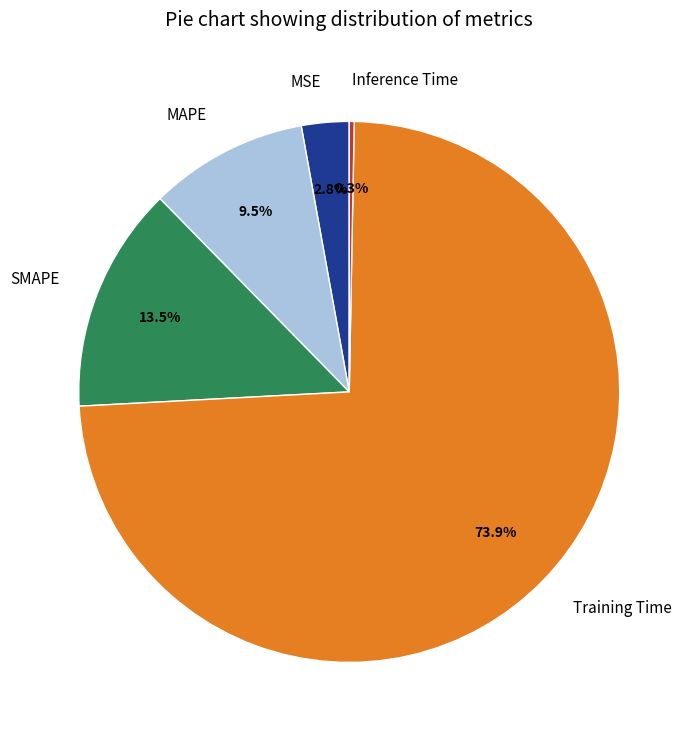

To the nearest percent, what is the average slice percentage?

20%